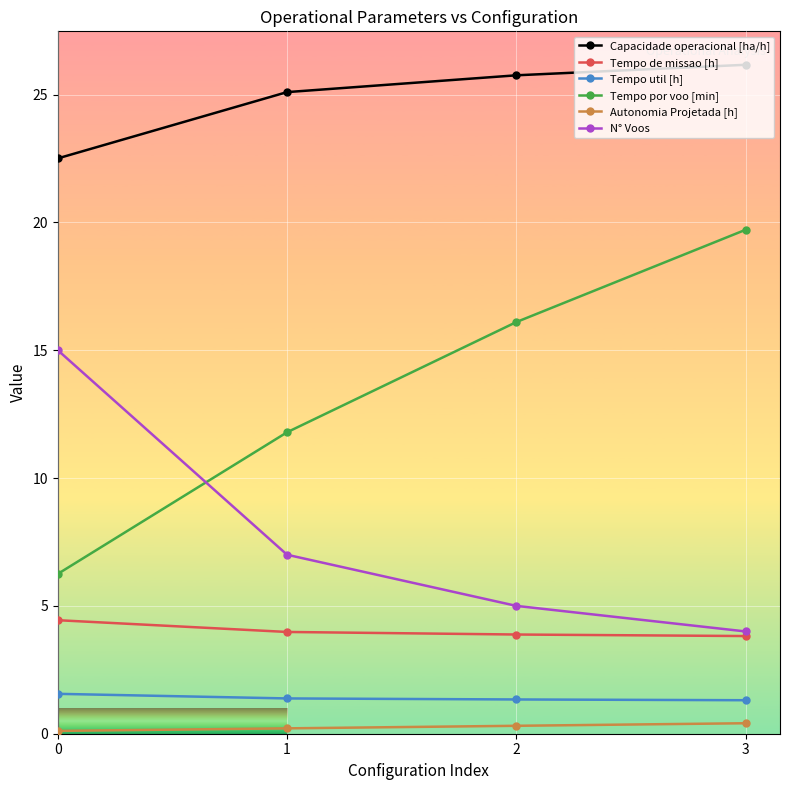

At how many categories does at least one series exceed 23?

3